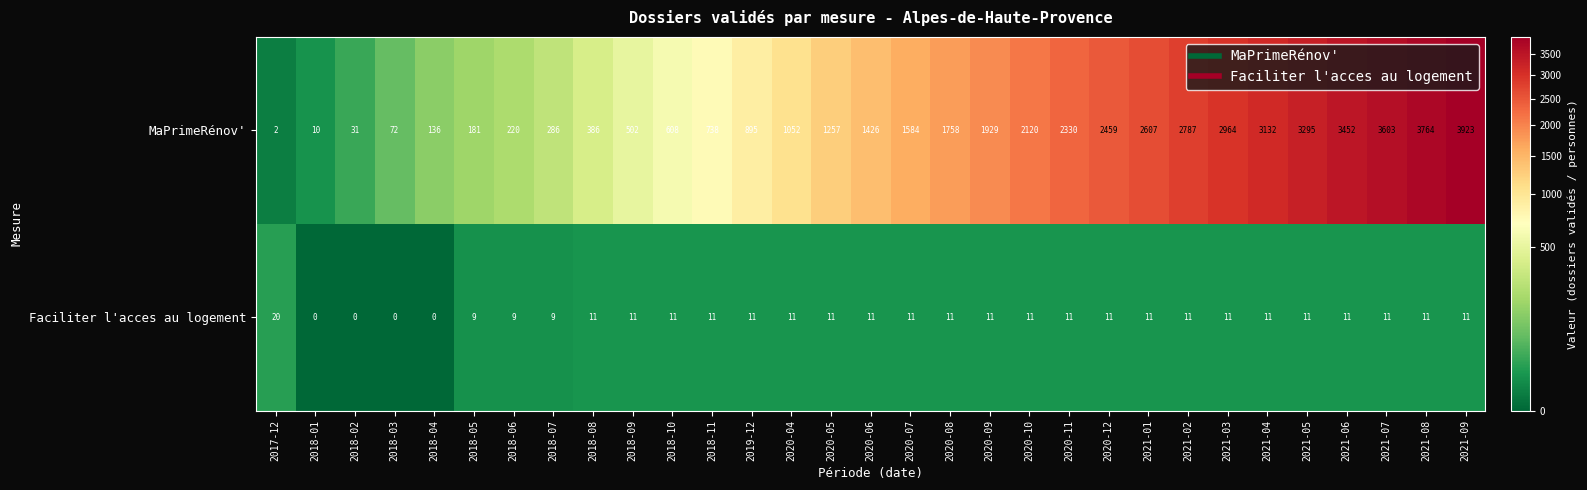

Rank the series at 2018-10 from highest to lowest value.

MaPrimeRénov', Faciliter l'acces au logement